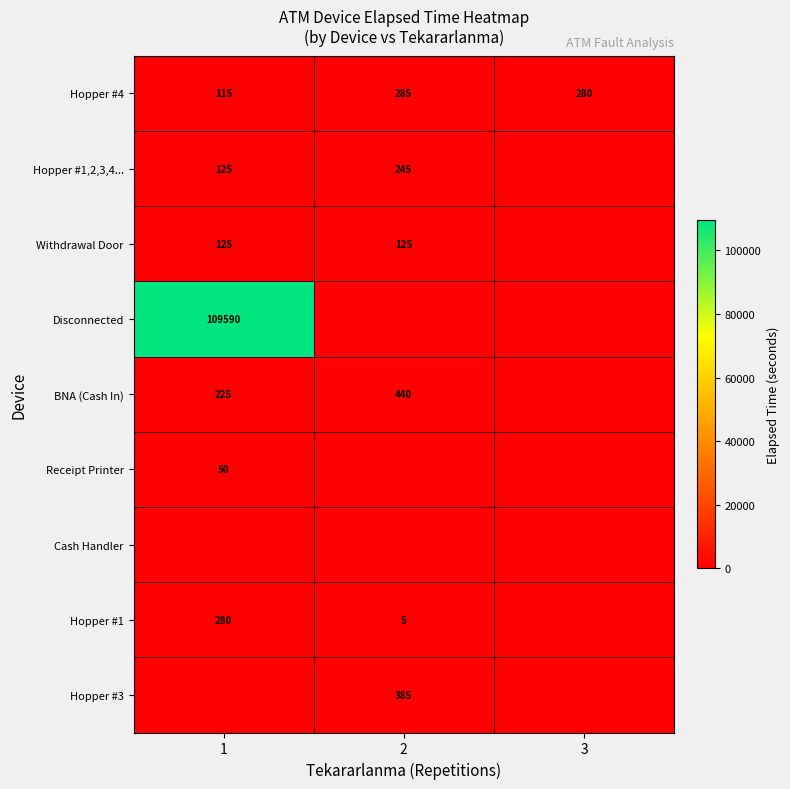

The BNA (Cash In) series shows 707 at 2. True or false?

False